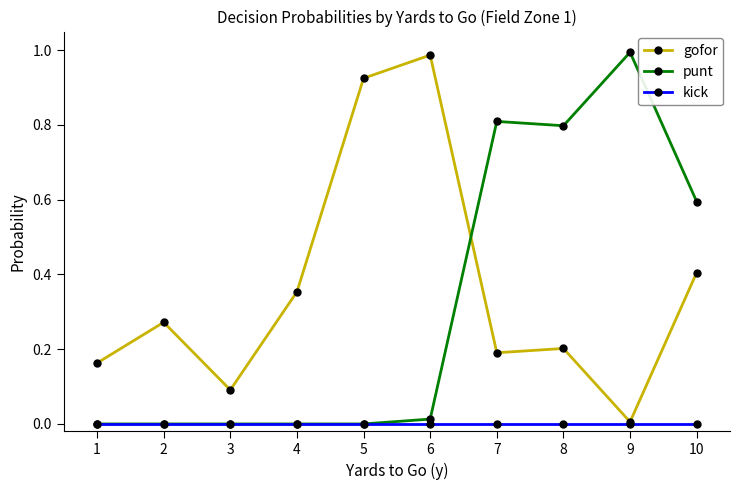

How many lines are shown in the chart?

3